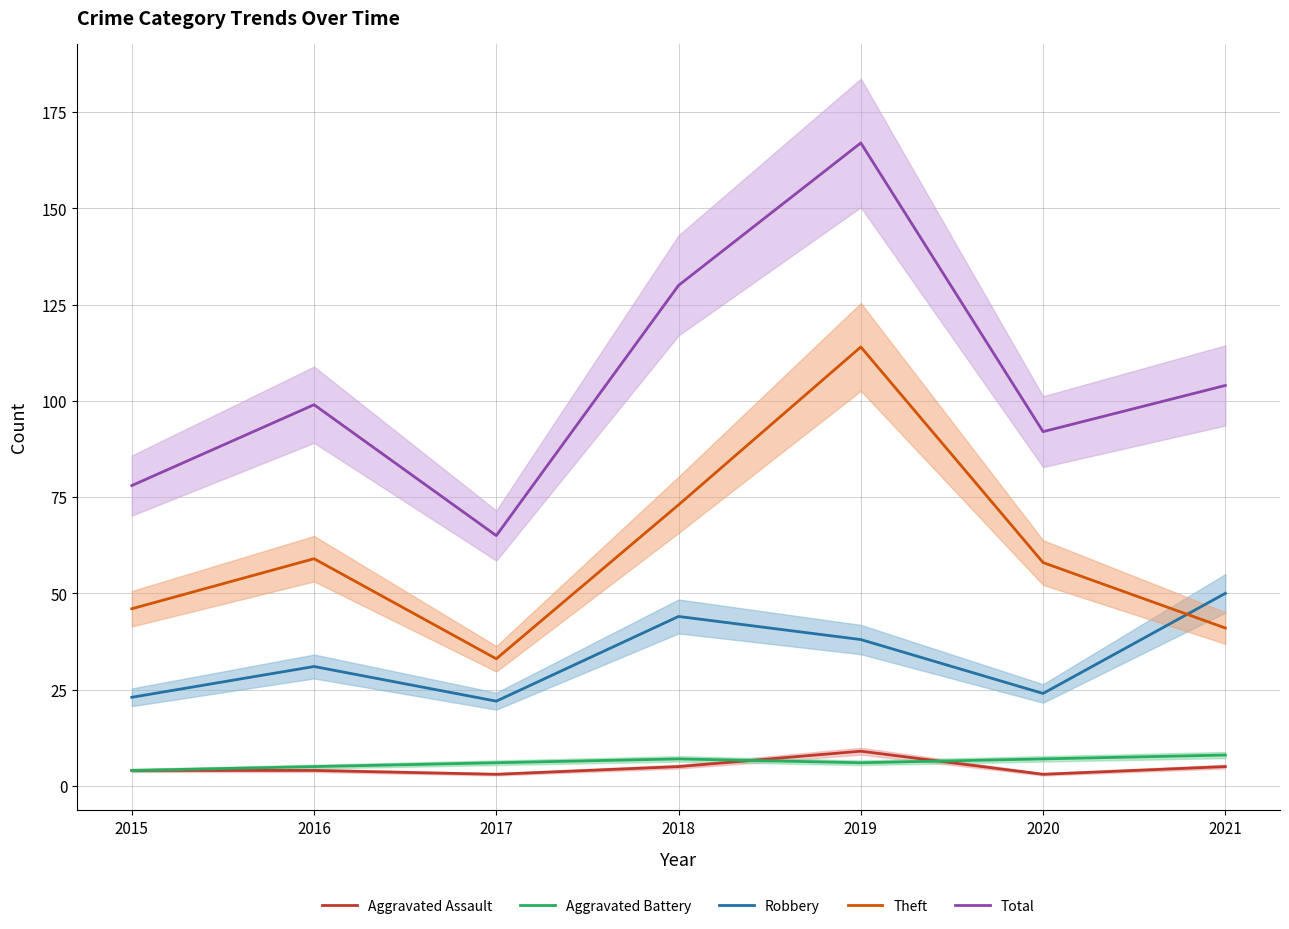

Is the value of Aggravated Battery at 2018 greater than the value of Theft at 2016?

No